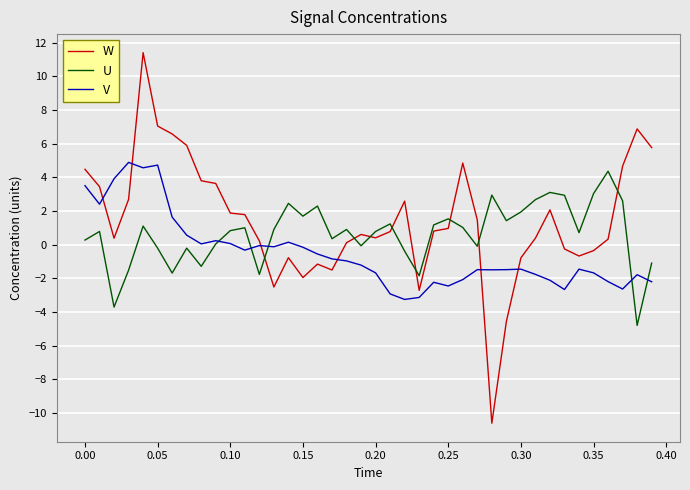

After their last crossing, which series has the higher values: W or U?

W